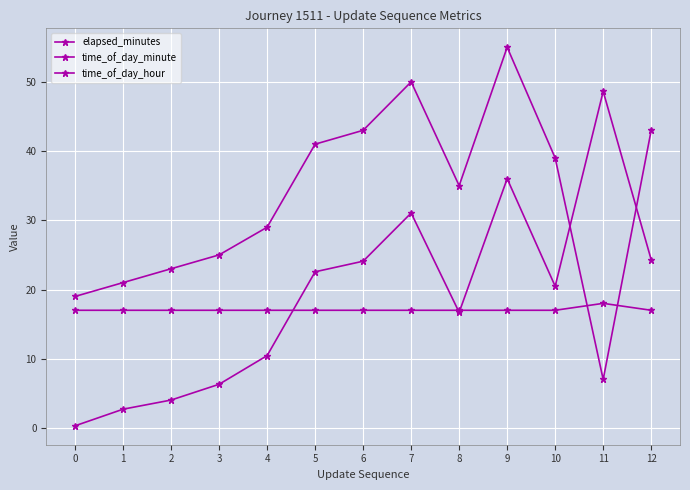

The value of time_of_day_hour at 8 is 6.9. True or false?

False